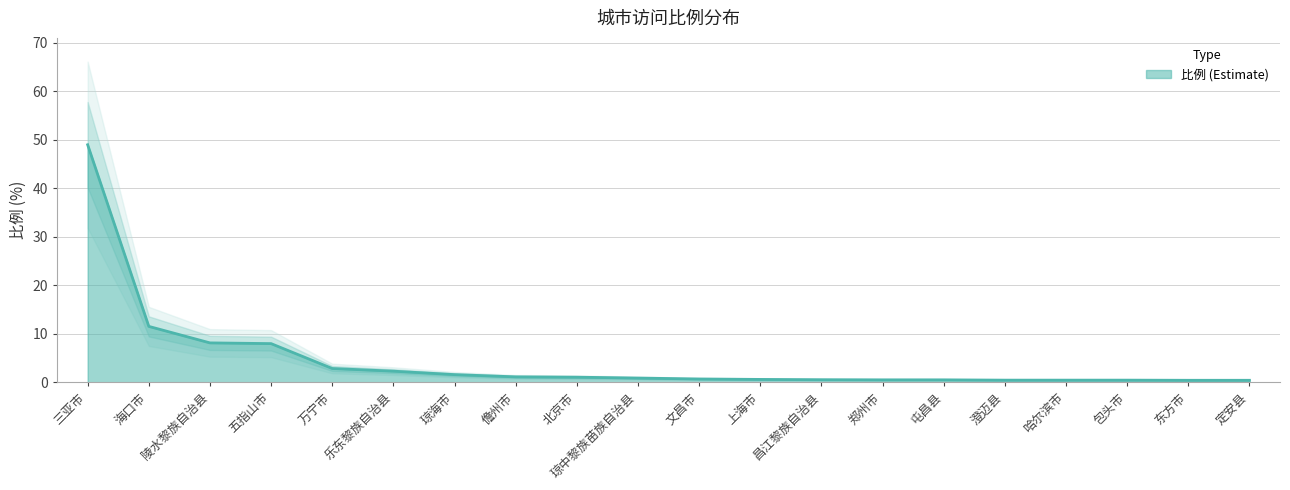

What is the difference between the values at 万宁市 and 三亚市?

46.1